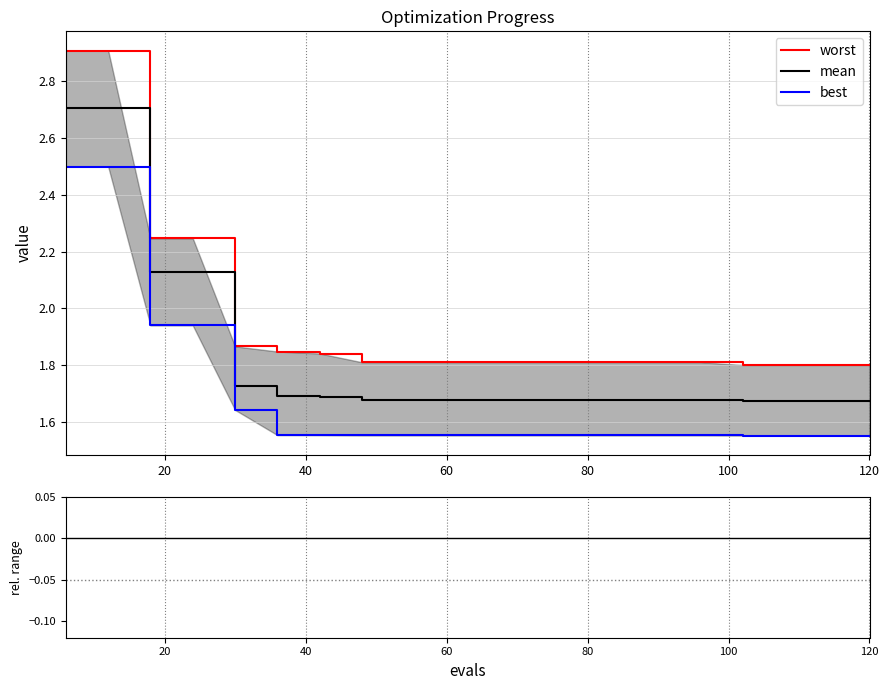

How many lines are shown in the chart?

4